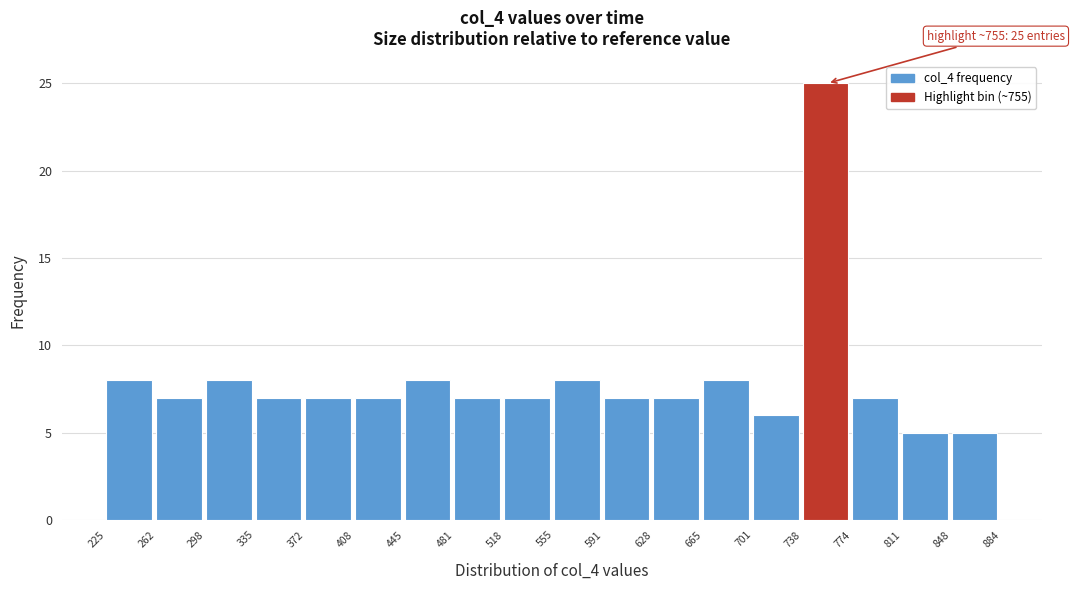

Which range on the x-axis has the tallest bar?

738 to 774